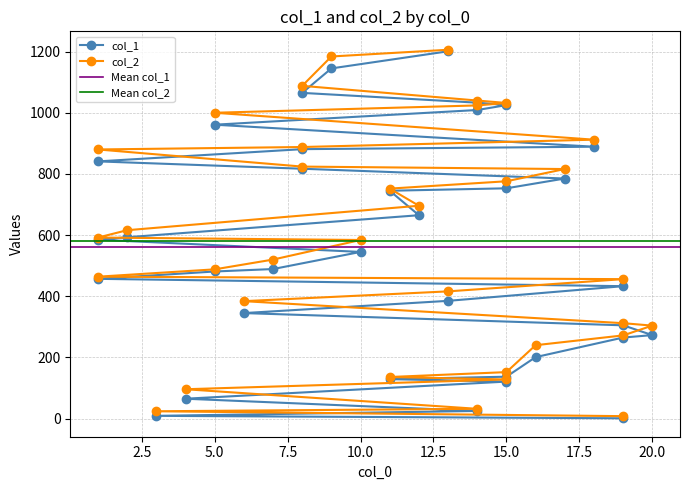

How many categories are shown in the chart?

35